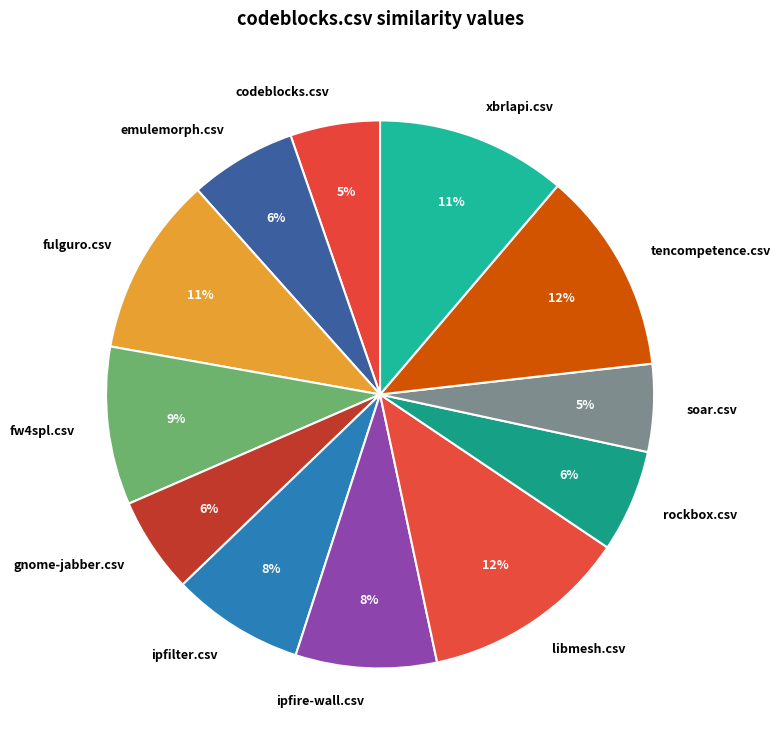

To the nearest percent, what is the average slice percentage?

8%